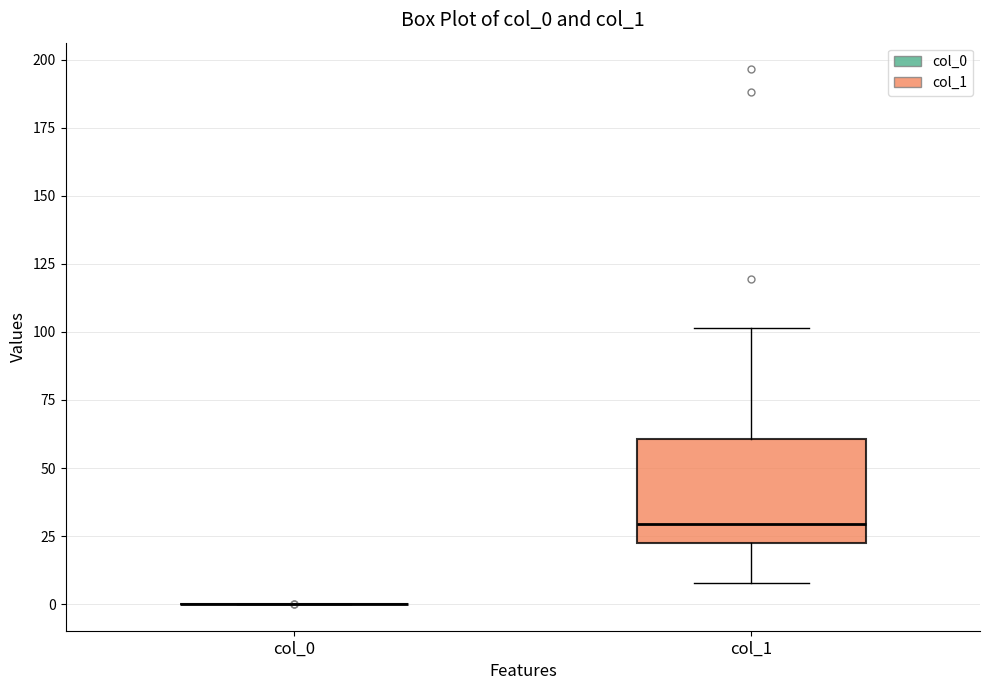

Reading left to right, transcribe this box plot: for each box, give where its median line is, the range the box spans, and where its two whiskers end, as read against the y-axis. The values are not printed on the chart, so give them approximately, as read against the axis.

col_0: box collapsed to a line at 0, whiskers 0 to 0
col_1: median 30, box 25 to 60, whiskers 10 to 100